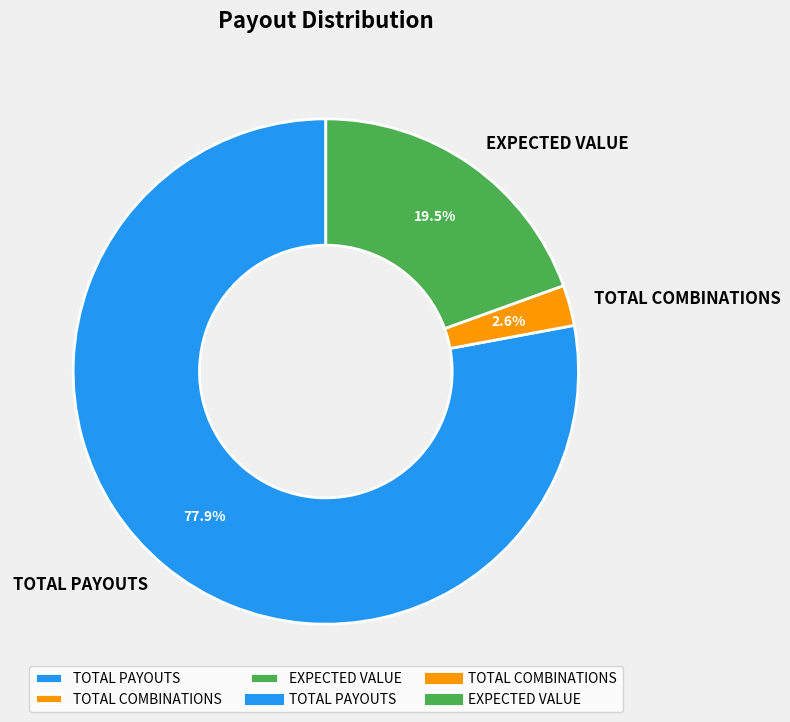

What is the largest slice in the pie chart?

TOTAL PAYOUTS